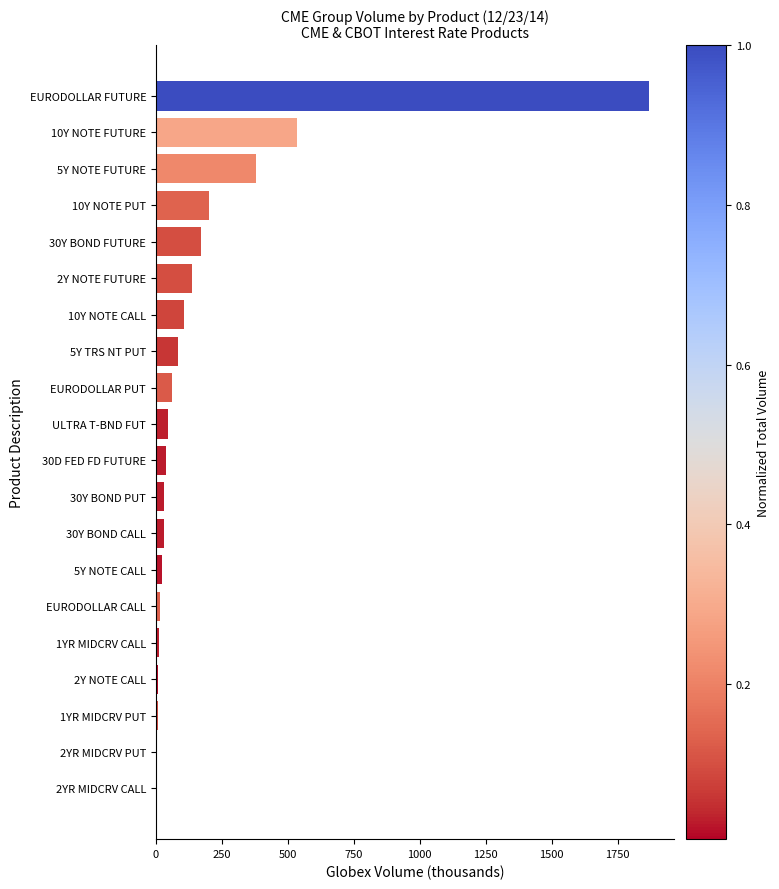

The value at ULTRA T-BND FUT is 45.5. True or false?

True